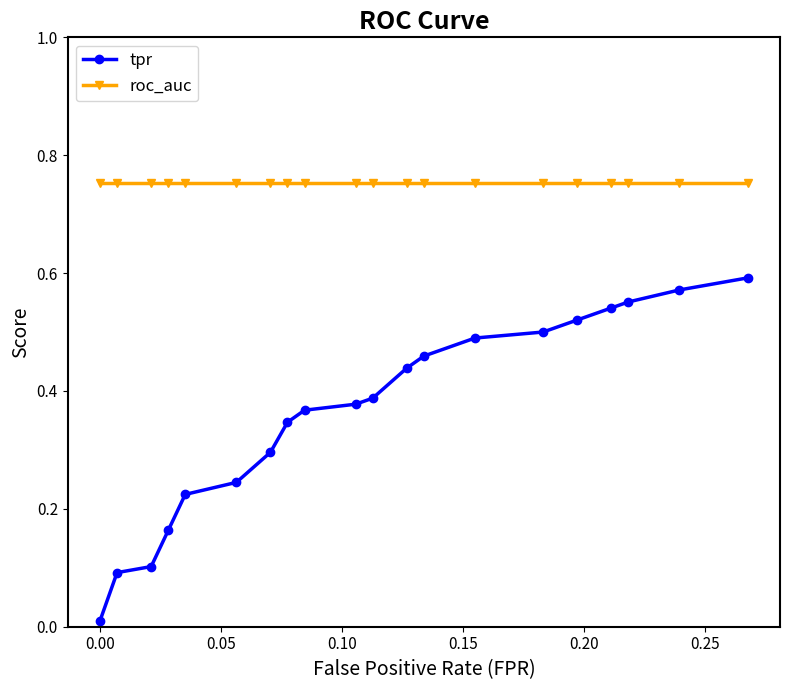

What is the sum of all roc_auc values?

15.1